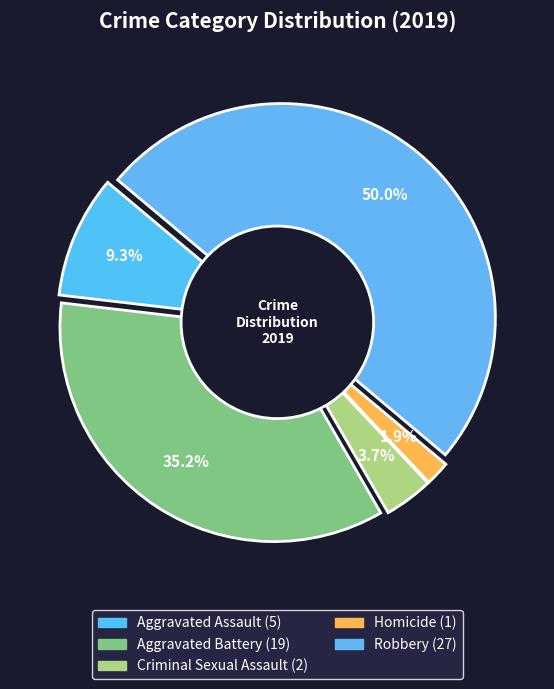

What is the largest slice in the pie chart?

Robbery